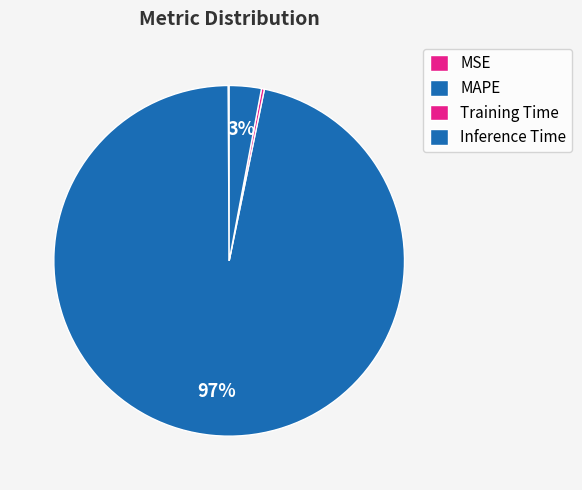

Which slice is the smallest?

MSE